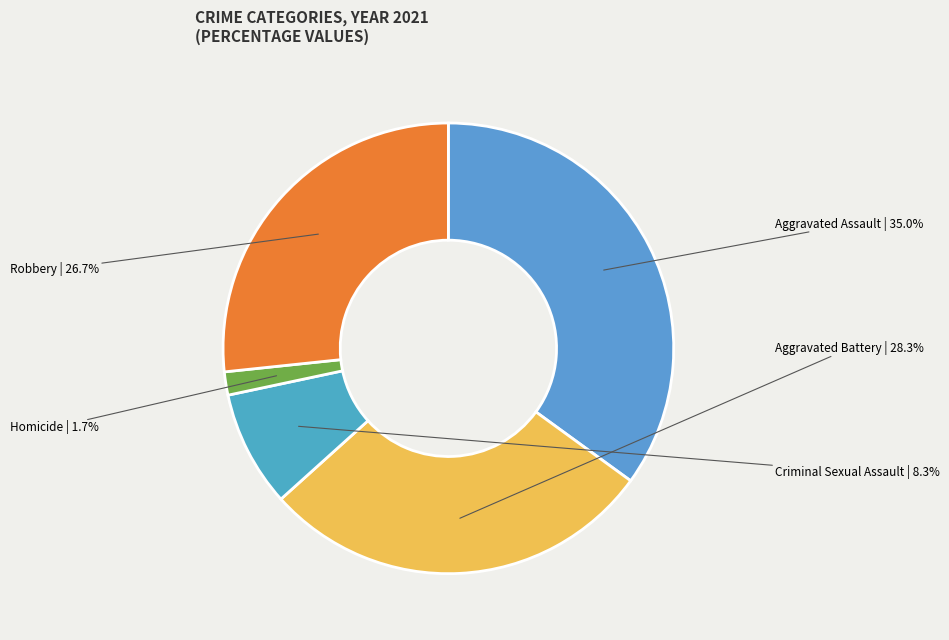

Is there a majority slice in this chart?

No